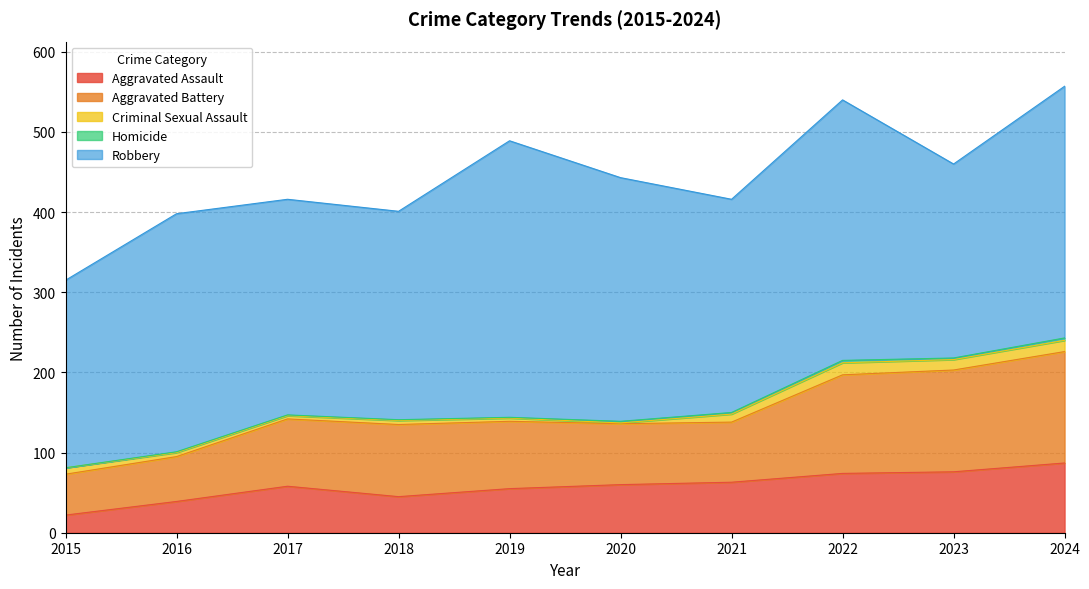

True or false: Aggravated Battery and Homicide cross at least once.

False